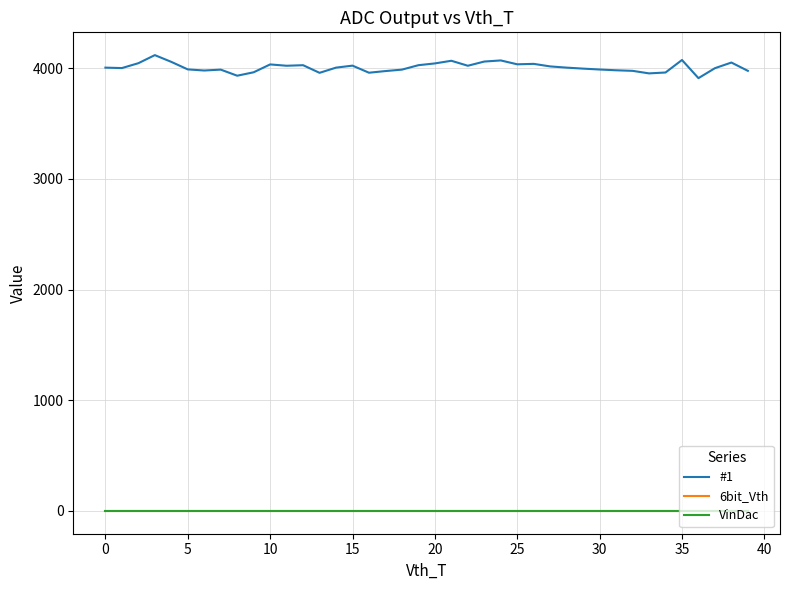

Does the chart display data point markers on the line(s)?

No